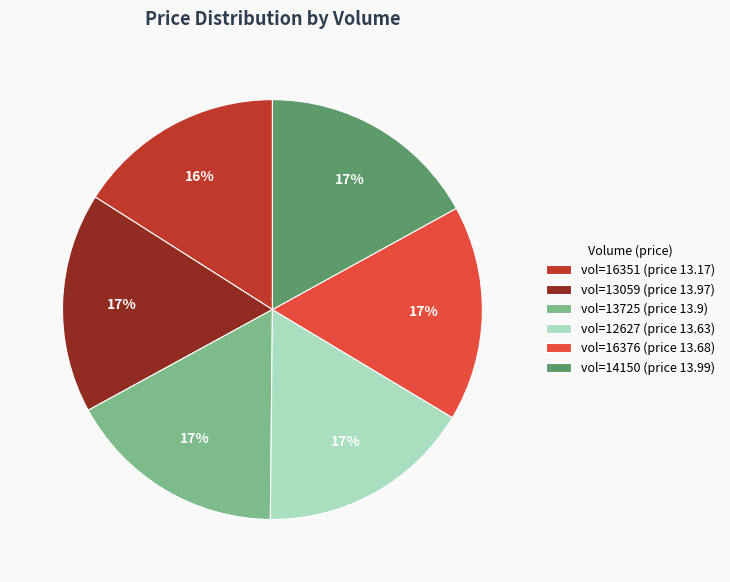

What is the ratio of the value at vol=16351 (price 13.17) to the value at vol=14150 (price 13.99)?

0.9